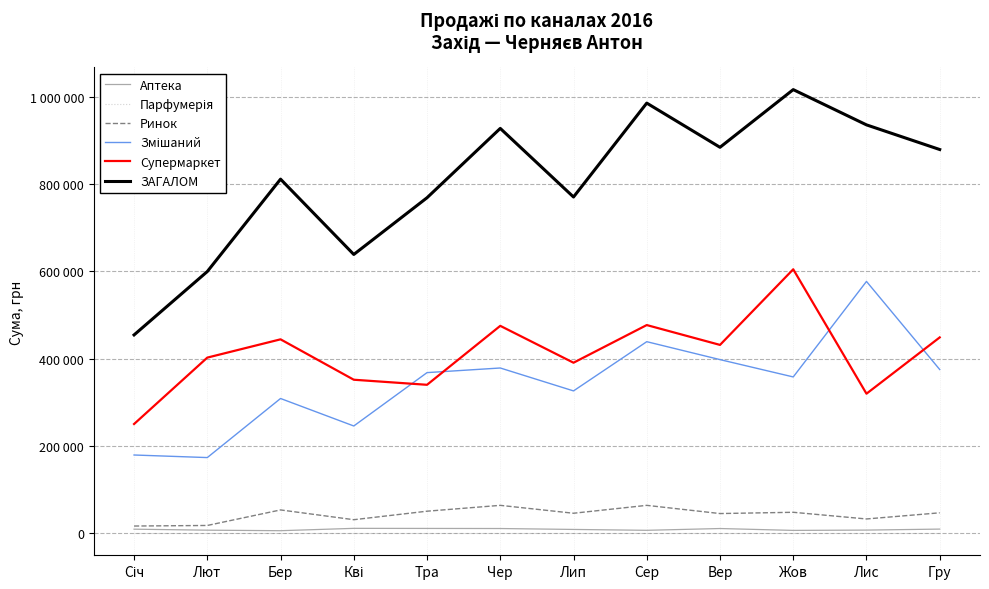

Does the chart have visible grid lines?

Yes